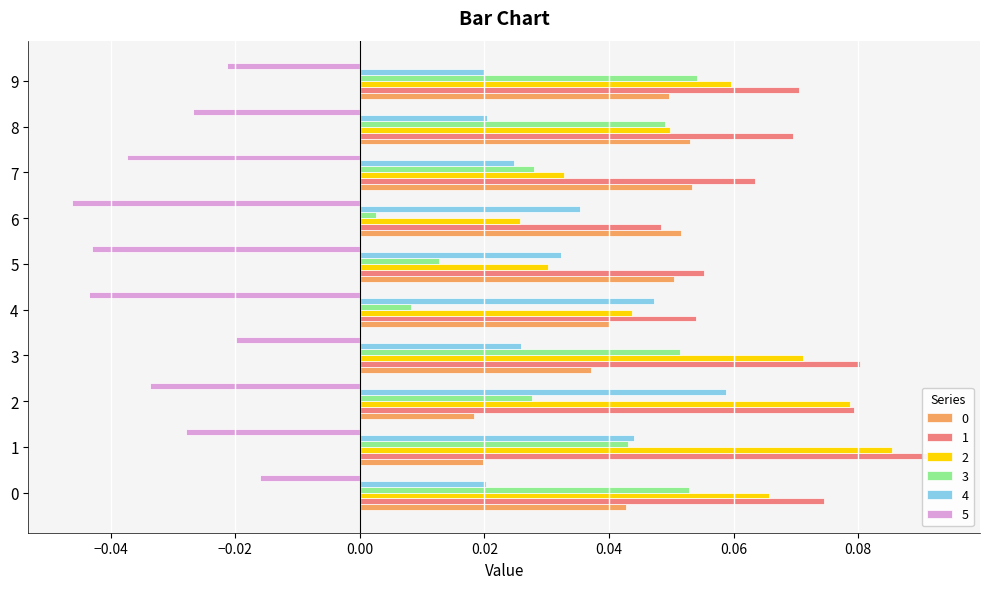

The 5 series shows -0.0 at 5. True or false?

True